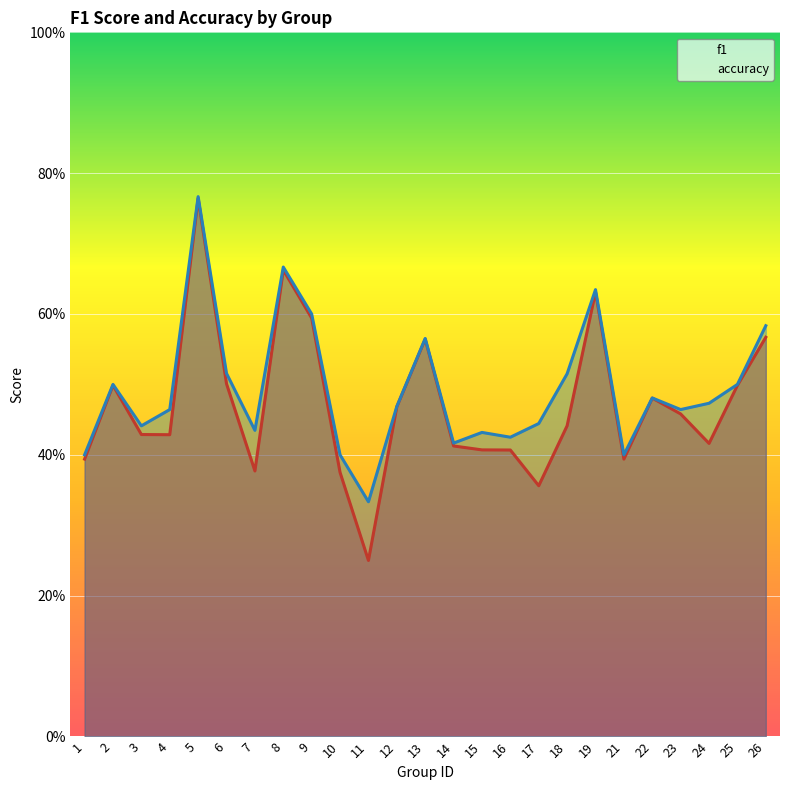

List the labels in order of accuracy value, largest first.

5, 8, 19, 9, 26, 13, 6, 18, 2, 25, 22, 24, 12, 4, 23, 17, 3, 7, 15, 16, 14, 1, 10, 21, 11